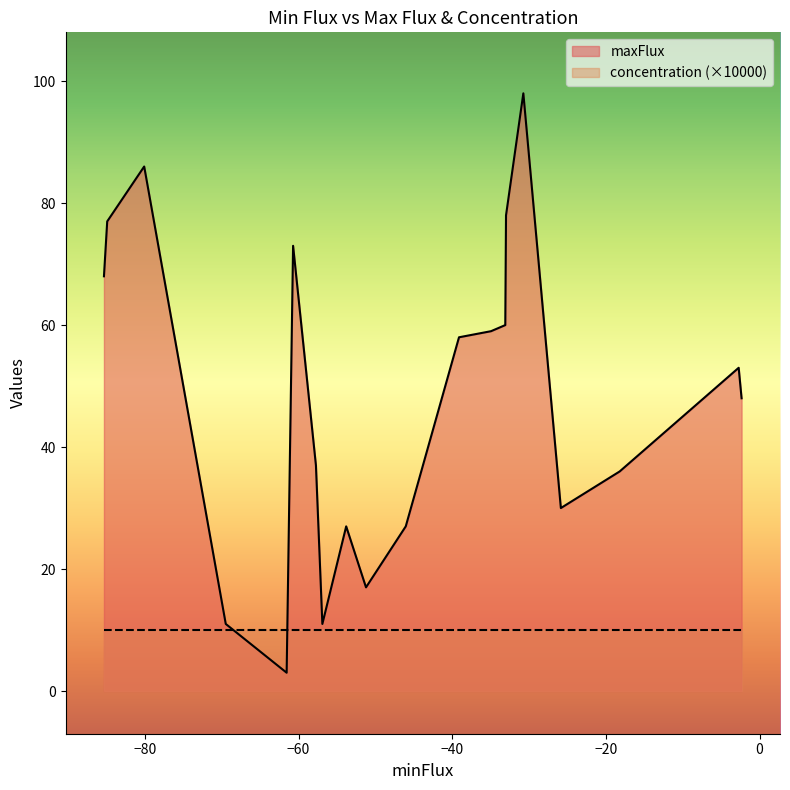

How many data points in maxFlux are less than 53?

10